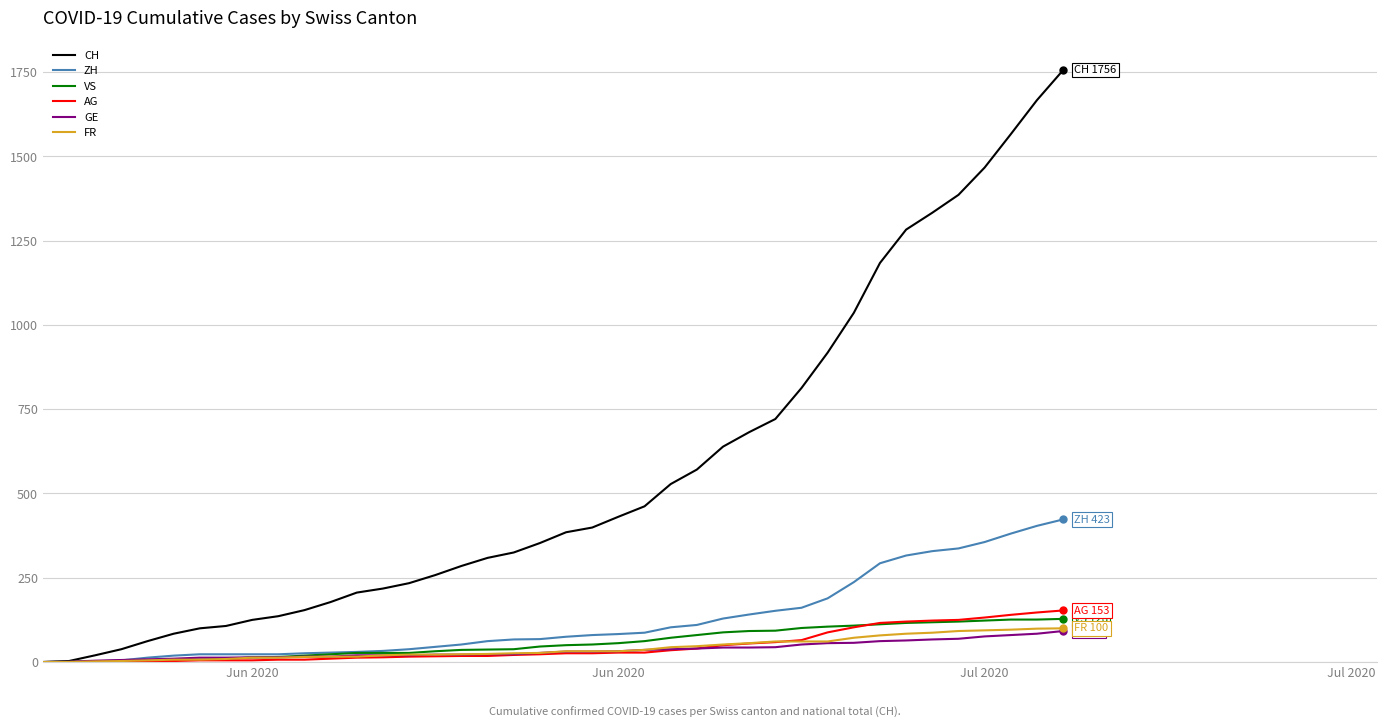

Which series has the largest total across all categories?

CH